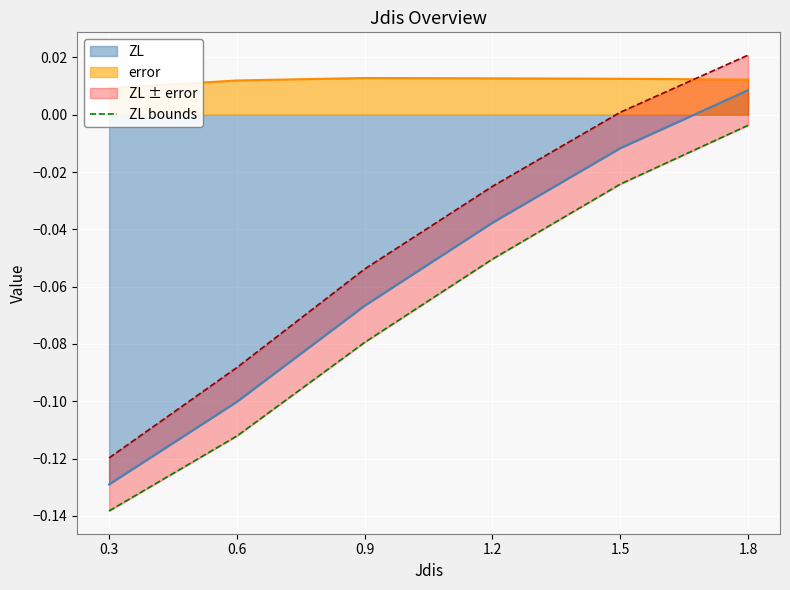

The chart shows a value of -0.0 at 1.8. True or false?

False